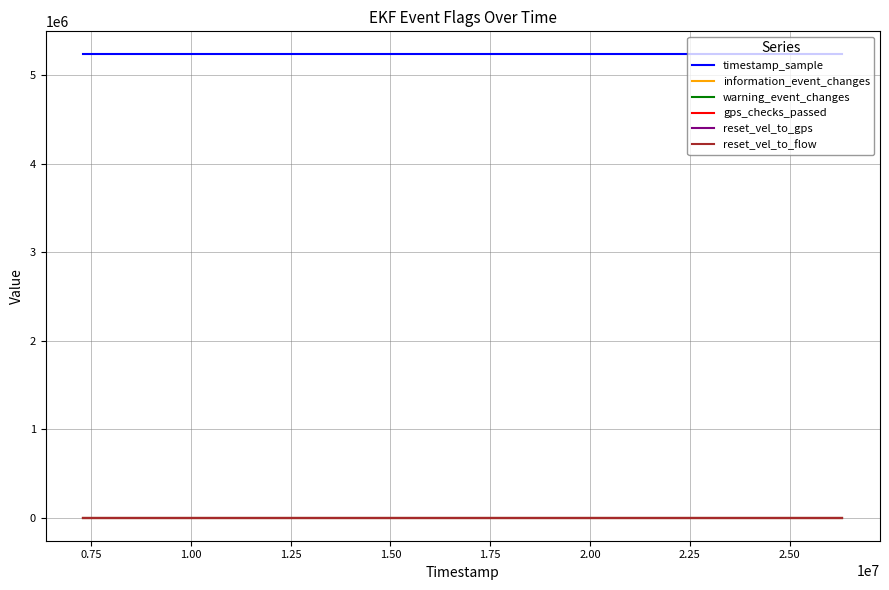

Is this an area chart (filled region under the line)?

No